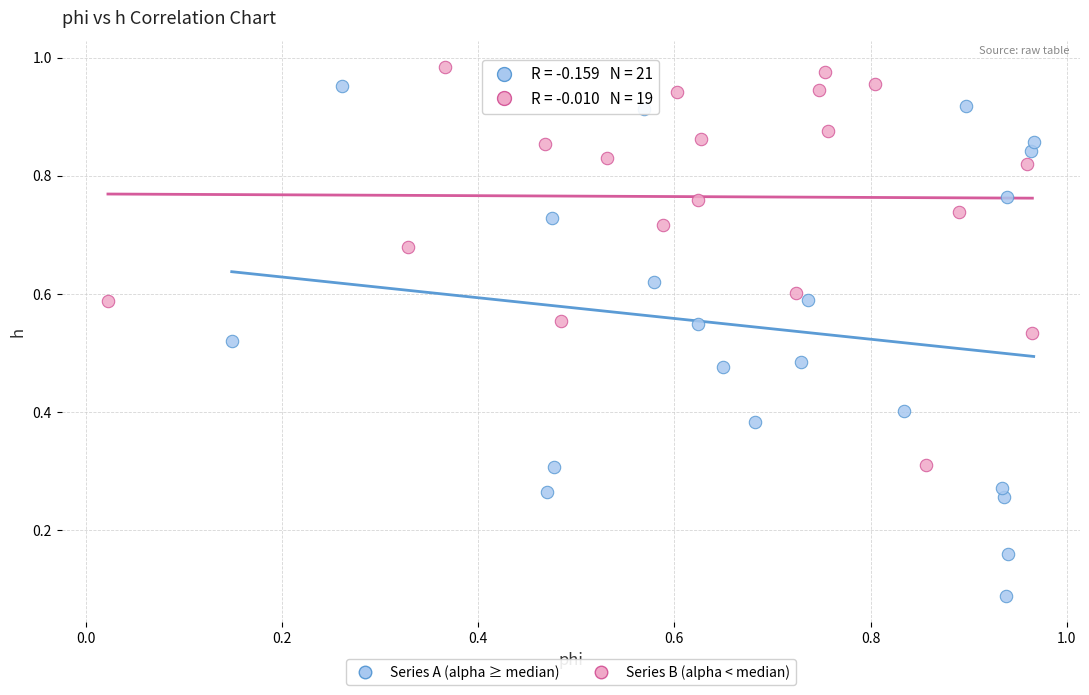

Which series has the widest spread of Y values?

Series A (alpha ≥ median)